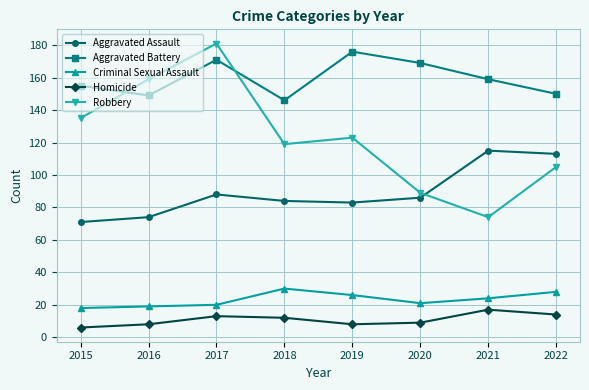

Reading left to right, what are all the values shown in this chart?

Aggravated Assault: 2015=71	2016=74	2017=88	2018=84	2019=83	2020=86	2021=115	2022=113
Aggravated Battery: 2015=155	2016=149	2017=171	2018=146	2019=176	2020=169	2021=159	2022=150
Criminal Sexual Assault: 2015=18	2016=19	2017=20	2018=30	2019=26	2020=21	2021=24	2022=28
Homicide: 2015=6	2016=8	2017=13	2018=12	2019=8	2020=9	2021=17	2022=14
Robbery: 2015=135	2016=159	2017=181	2018=119	2019=123	2020=89	2021=74	2022=105